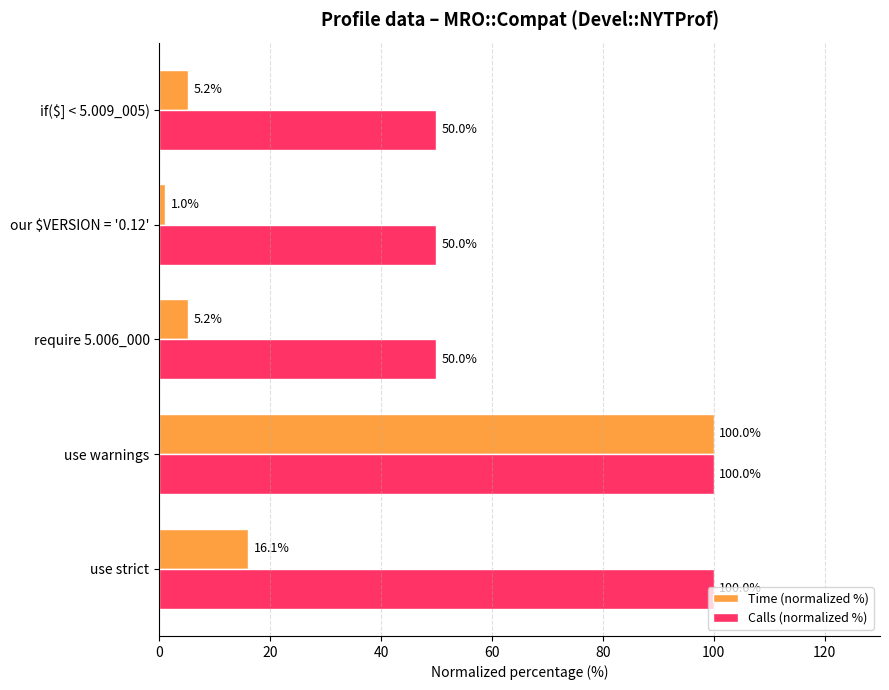

What is the maximum value for Calls (normalized %)?

100.0